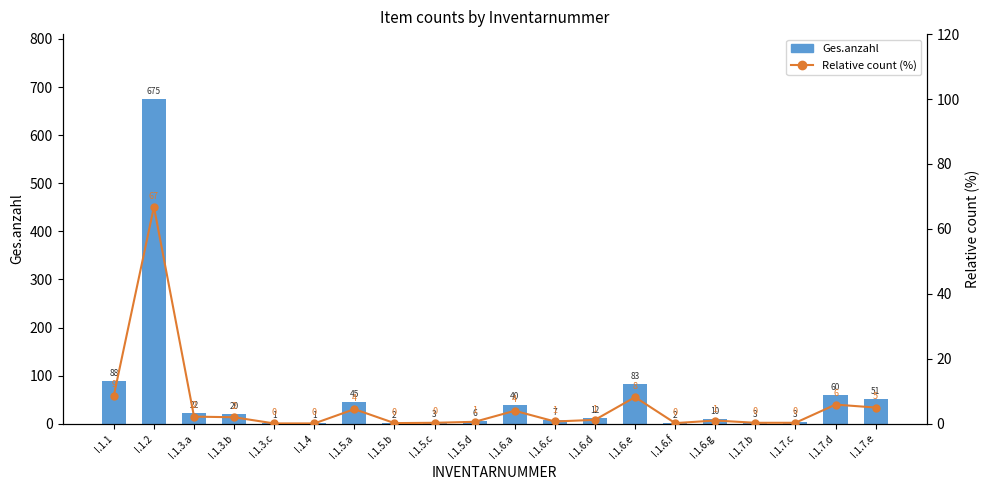

Which category has the highest value across all series?

I.1.2